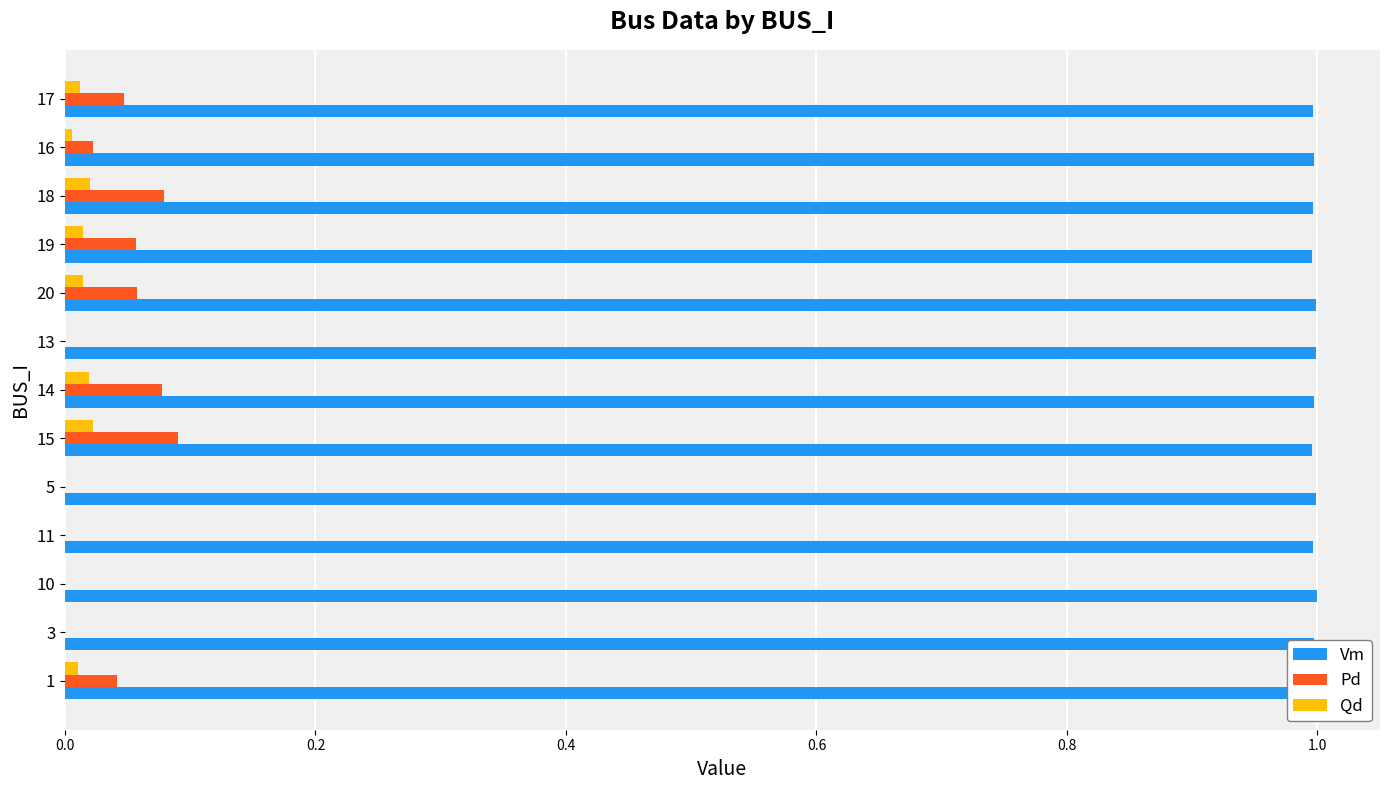

Is it true that Pd equals 0.1 at 10?

False